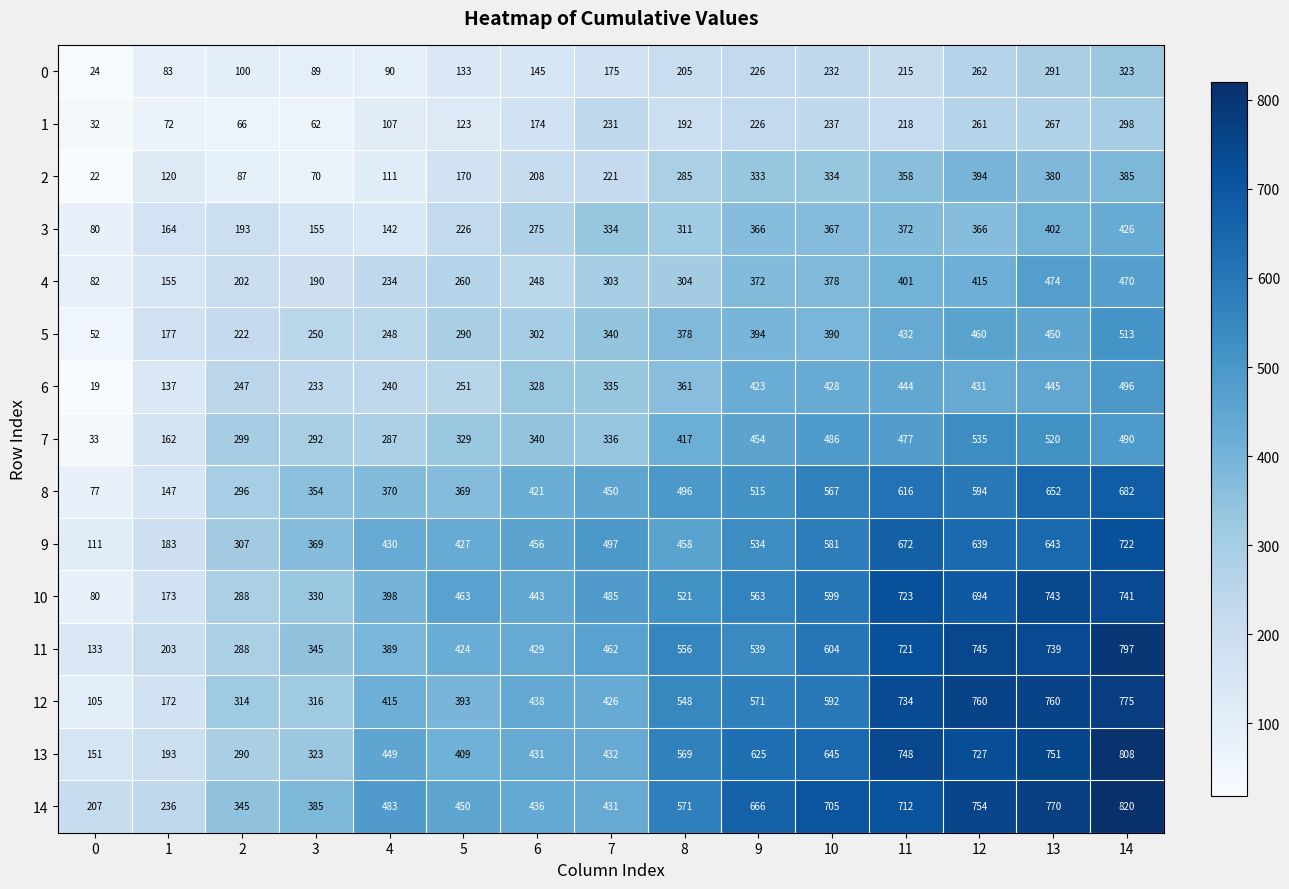

What is the average value of the 7 series?

364